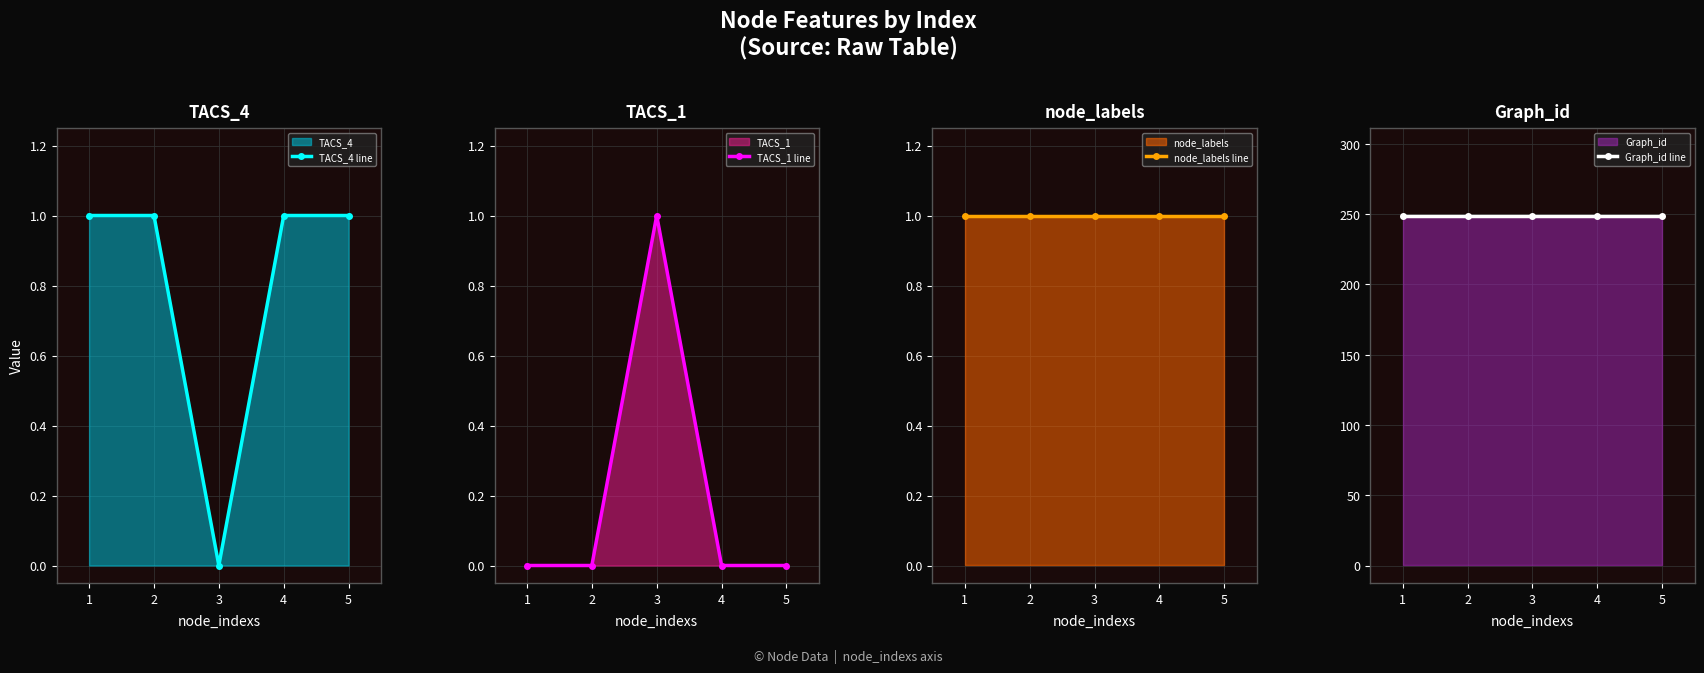

At which category does TACS_4 line reach its first local valley?

3